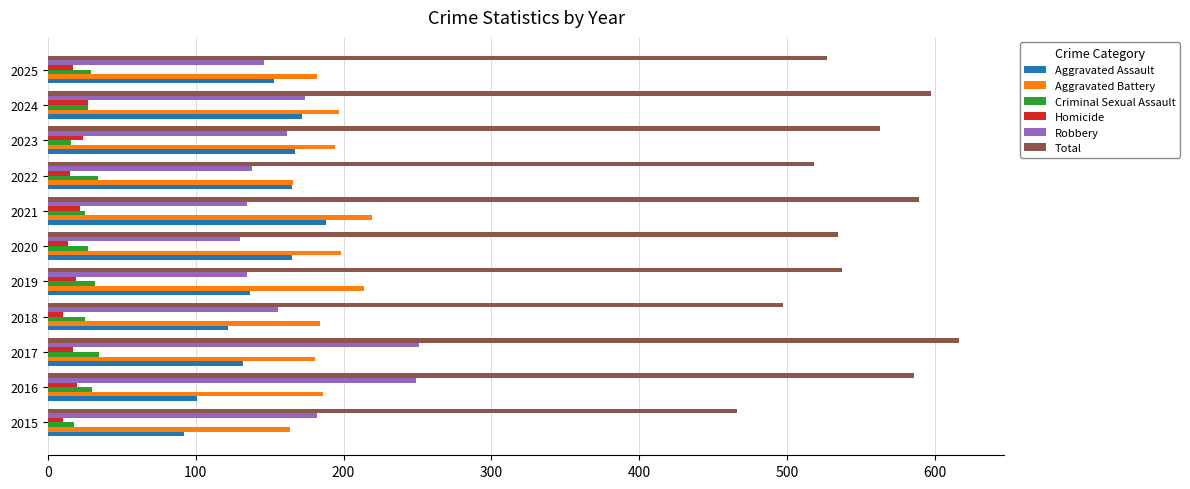

What are all the series names shown in the legend?

Aggravated Assault, Aggravated Battery, Criminal Sexual Assault, Homicide, Robbery, Total